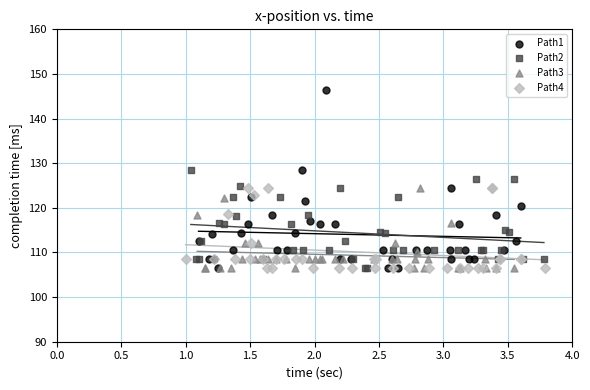

What are all the series names shown in the legend?

Path1, Path2, Path3, Path4